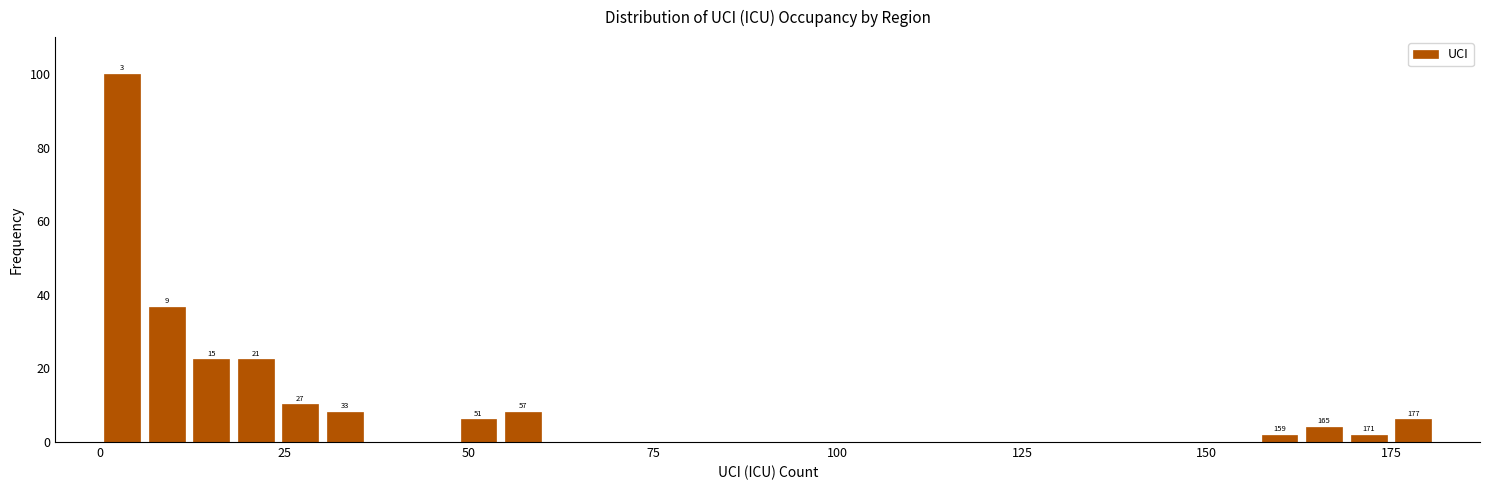

Around what value on the x-axis is the tallest bar? Give the approximate position of its centre, as read against the axis.

5